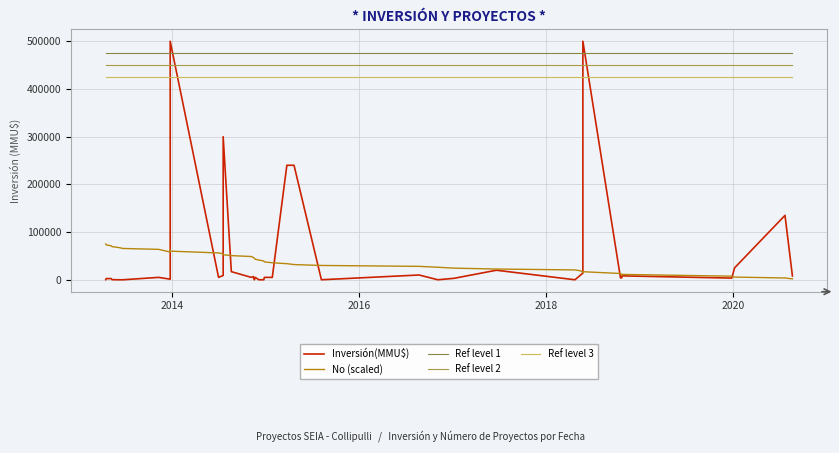

Count the number of data series in this chart.

5